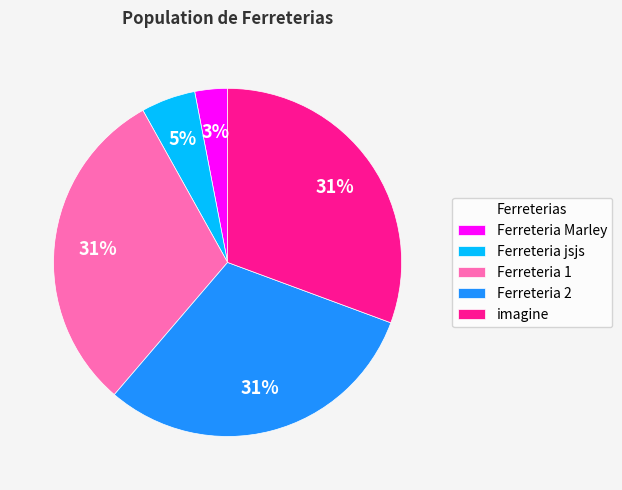

Do Ferreteria 1 and imagine together represent more than half of the pie?

Yes